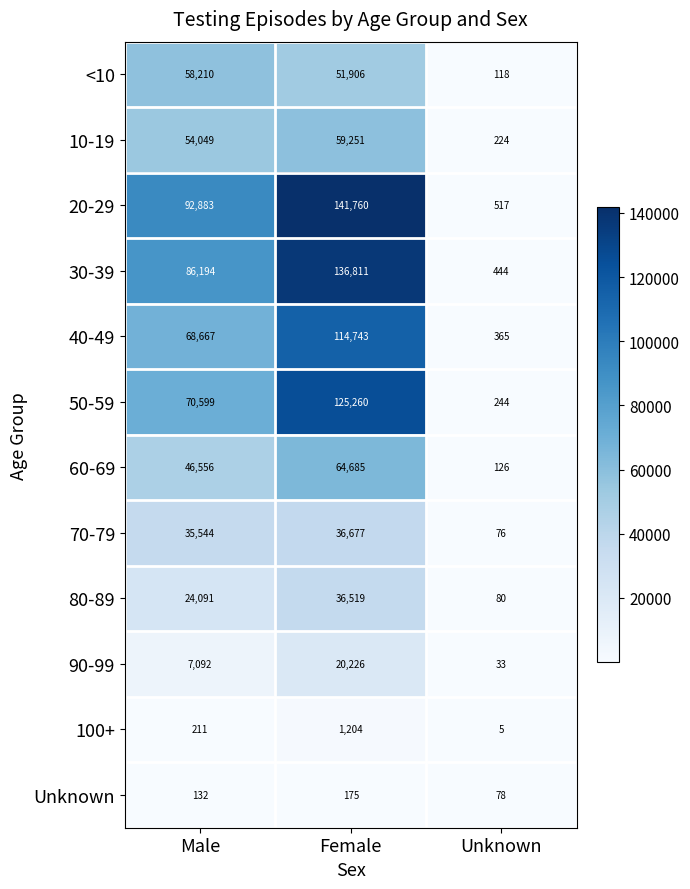

What is the smallest value displayed?

5